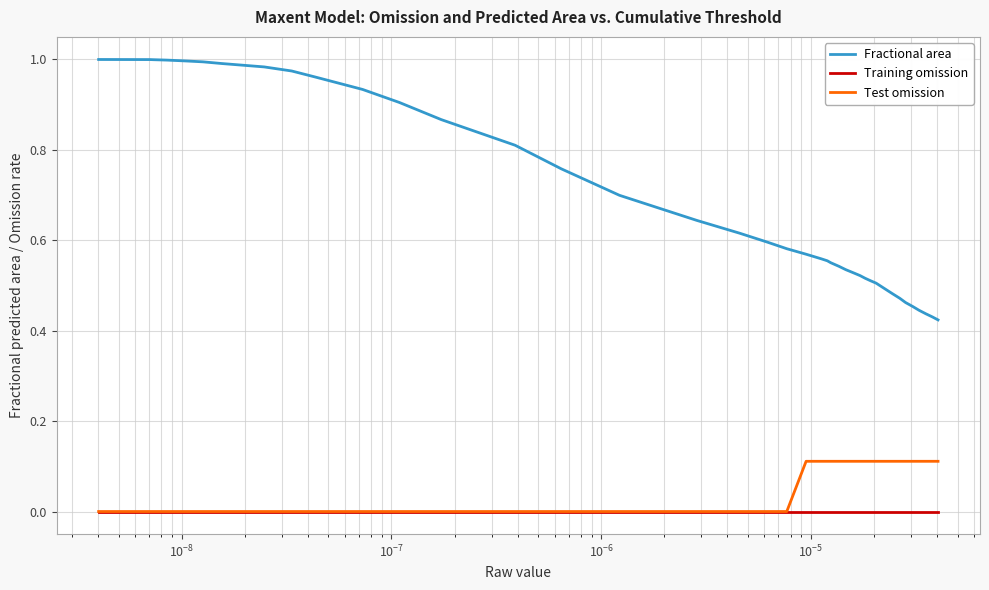

Which series has the widest spread of values?

Fractional area